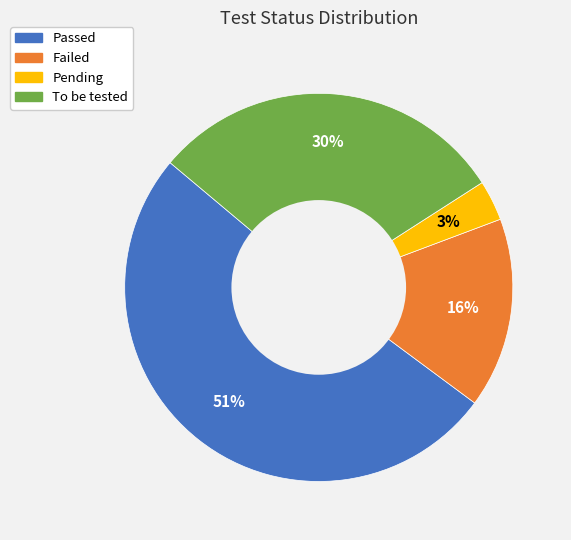

The To be tested slice represents 36% of the pie. True or false?

False